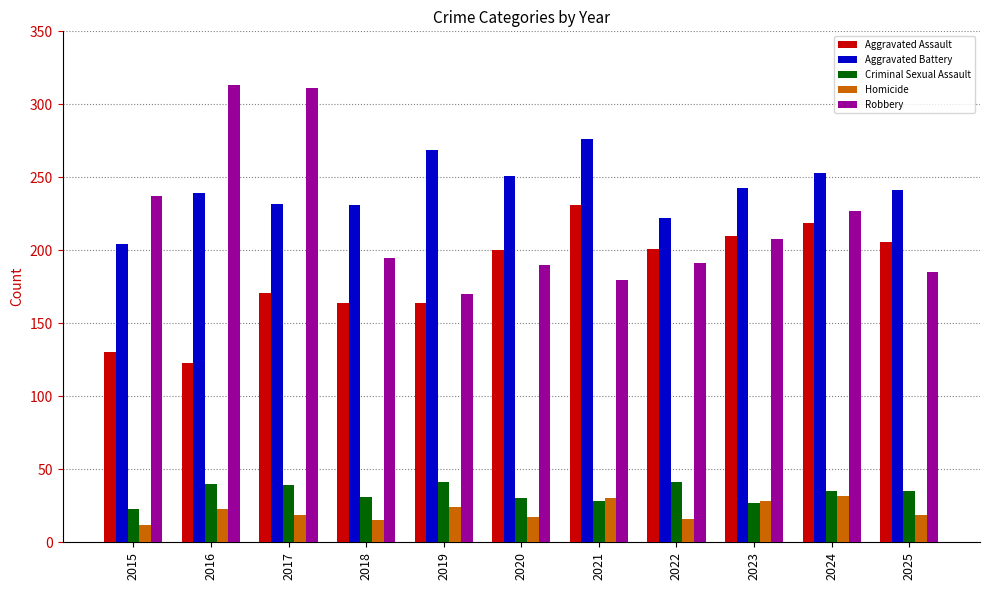

What is the difference between the Robbery values at 2015 and 2017?

74